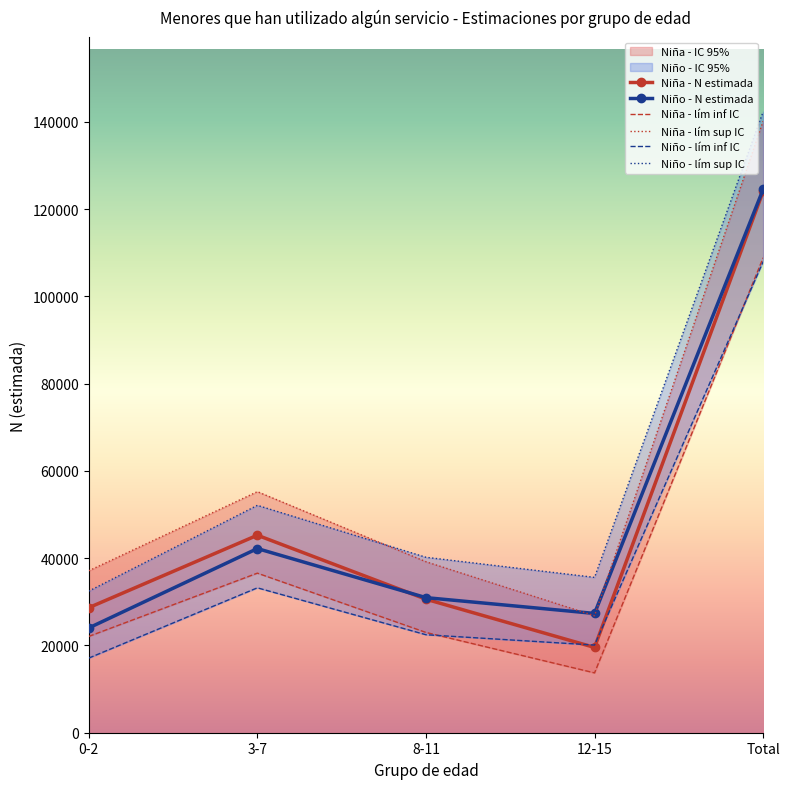

What position from the left is 8-11?

3